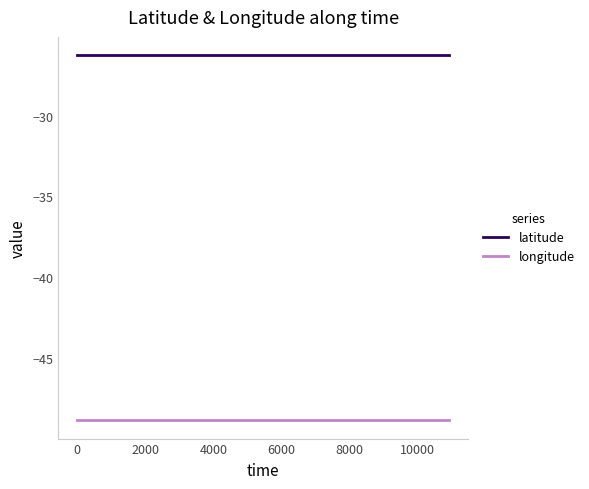

List the series in order of their peak value, lowest first.

longitude, latitude